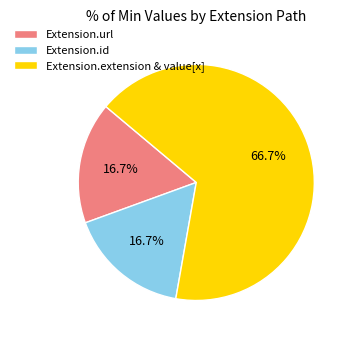

Which category has the biggest portion of the pie?

Extension.extension & value[x]